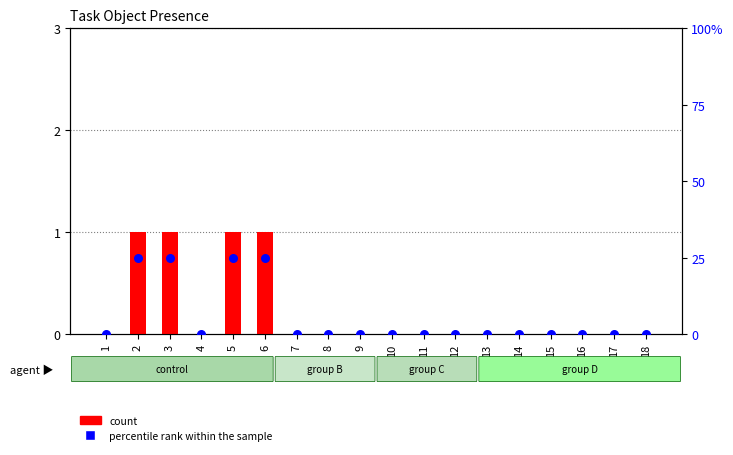

At how many categories does at least one series exceed 21?

4